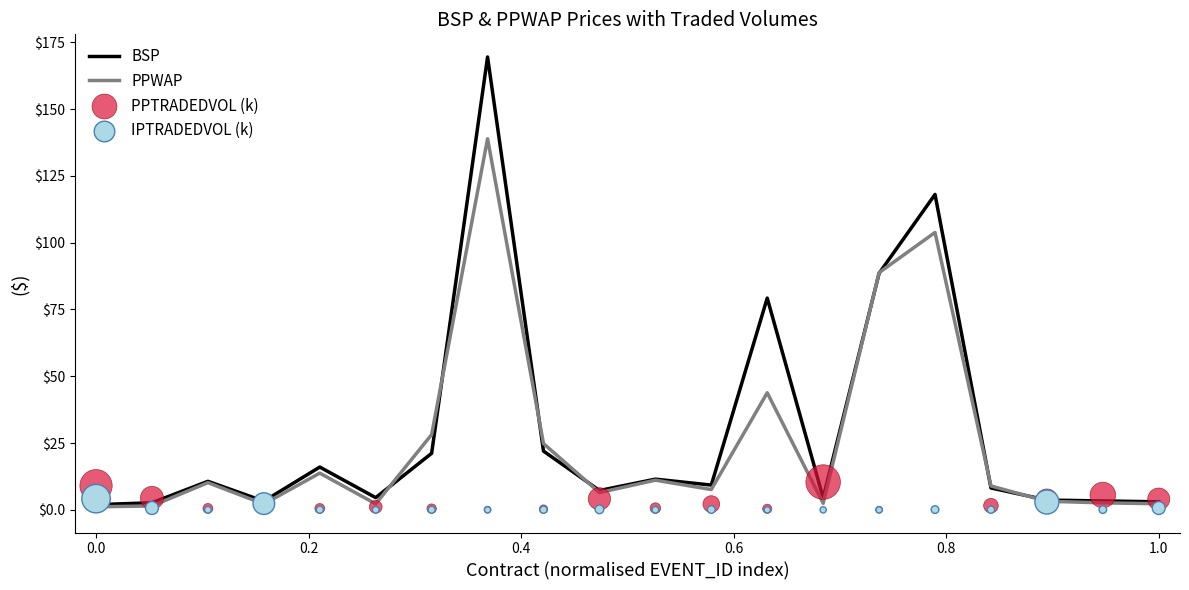

What are all the series names shown in the legend?

BSP, PPWAP, PPTRADEDVOL (k), IPTRADEDVOL (k)